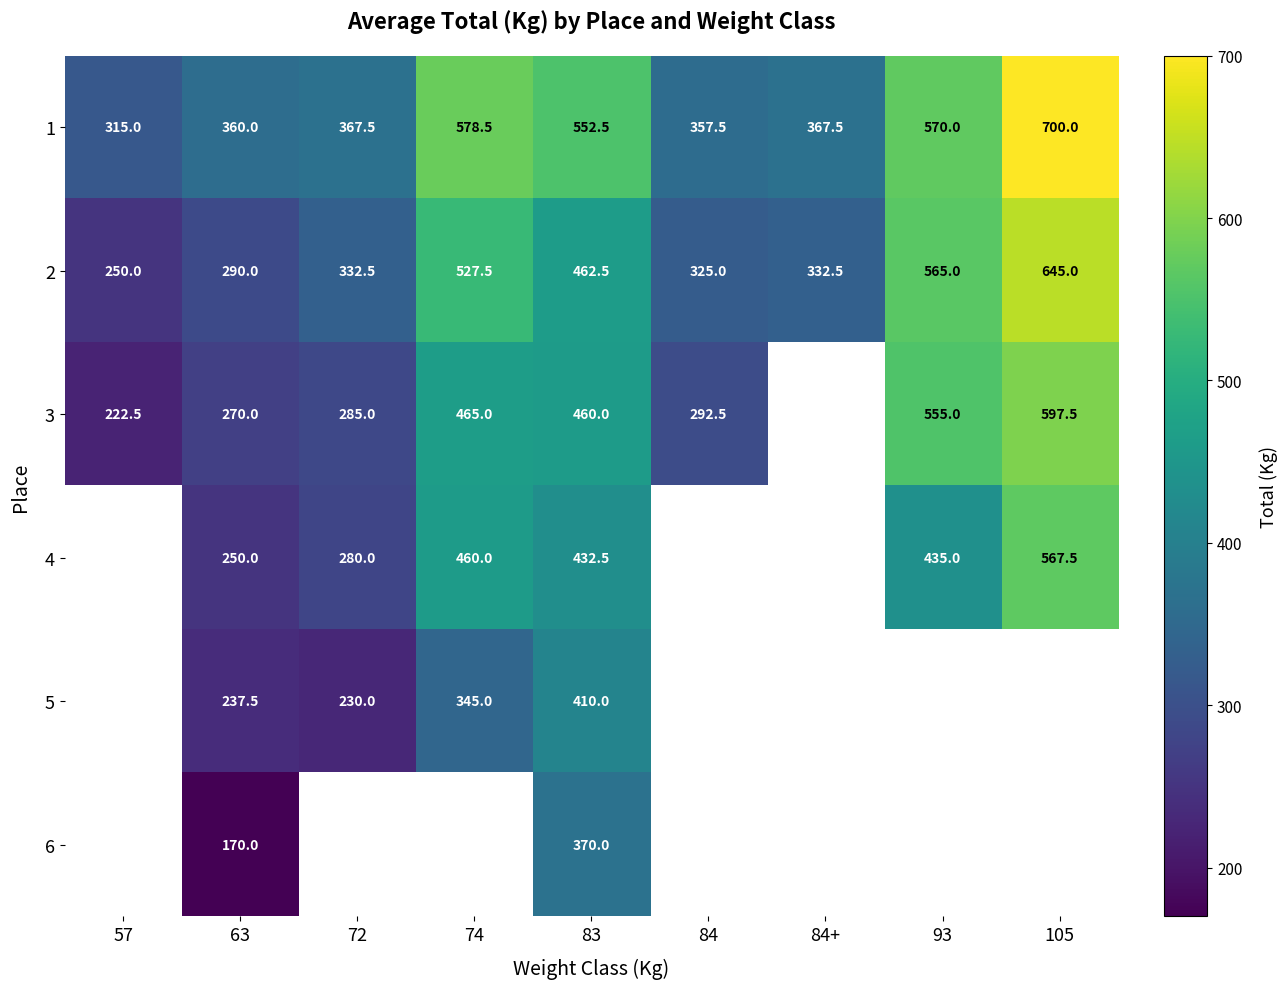

The value of 4 at 74 is 460.0. True or false?

True